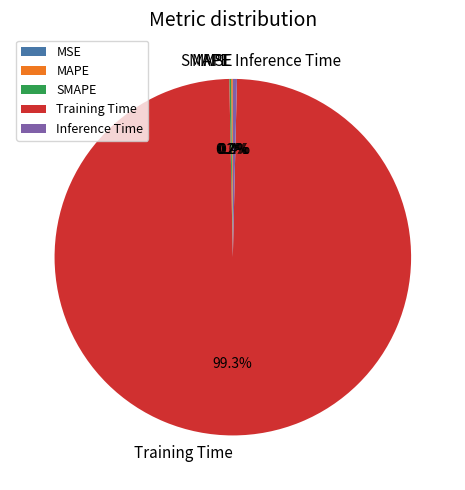

Does any single category account for the majority?

Yes